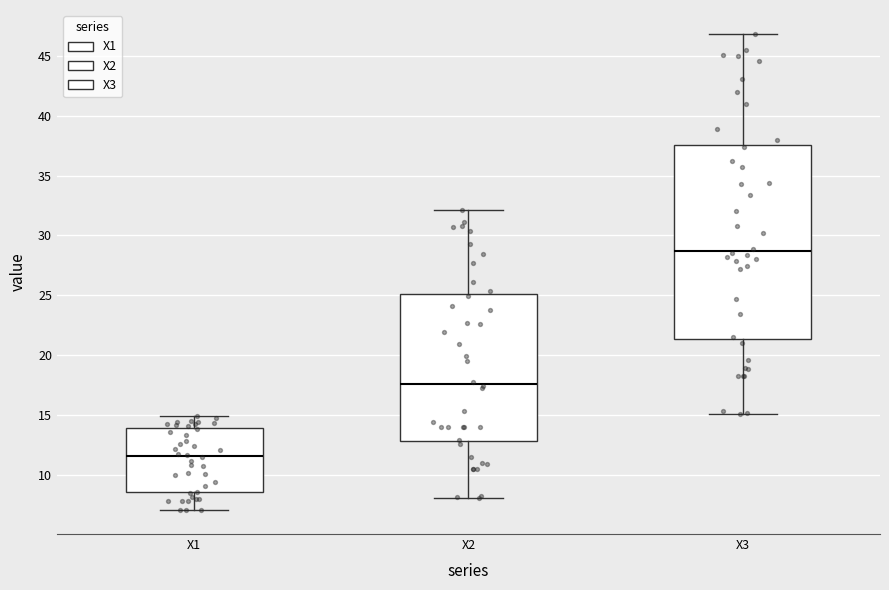

Reading left to right, transcribe this box plot: for each box, give where its median line is, the range the box spans, and where its two whiskers end, as read against the y-axis. The values are not printed on the chart, so give them approximately, as read against the axis.

X1: median 11.5, box 8.5 to 14.0, whiskers 7.0 to 15.0
X2: median 17.5, box 13.0 to 25.0, whiskers 8.0 to 32.0
X3: median 28.5, box 21.5 to 37.5, whiskers 15.0 to 47.0